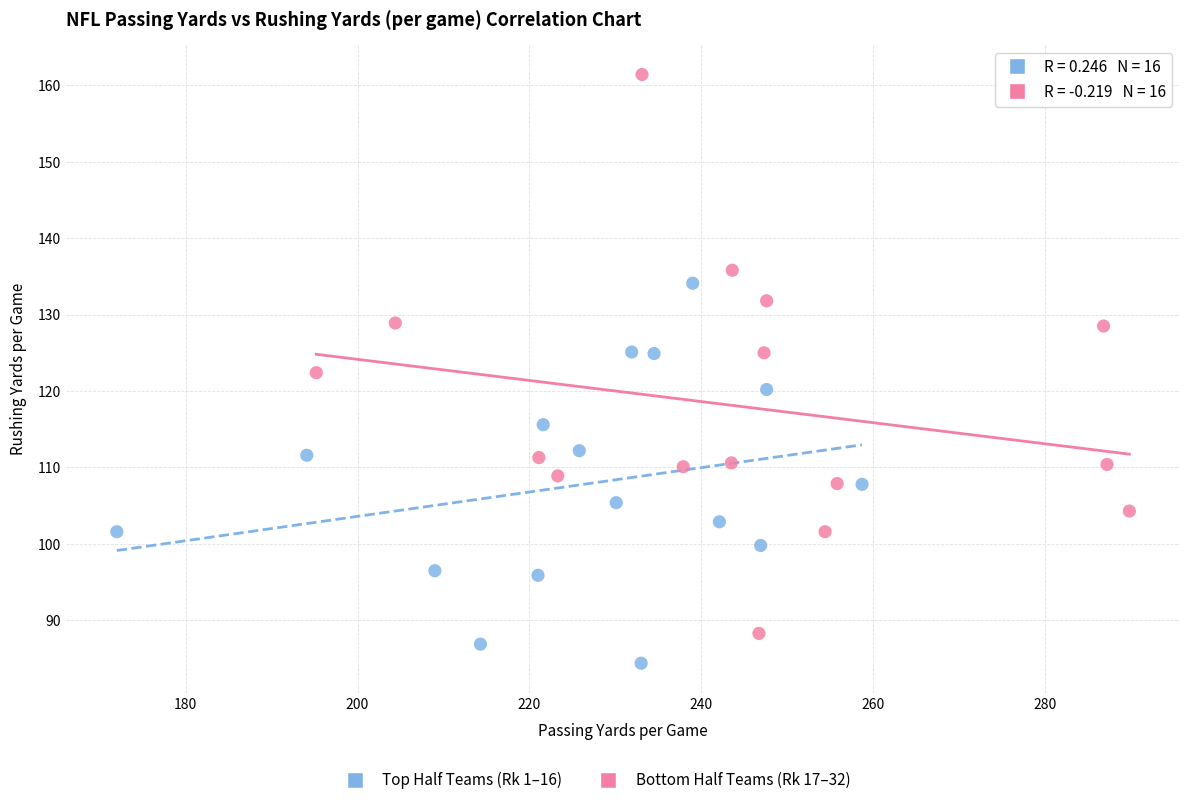

Which series reaches the maximum Y coordinate?

Bottom Half Teams (Rk 17–32)